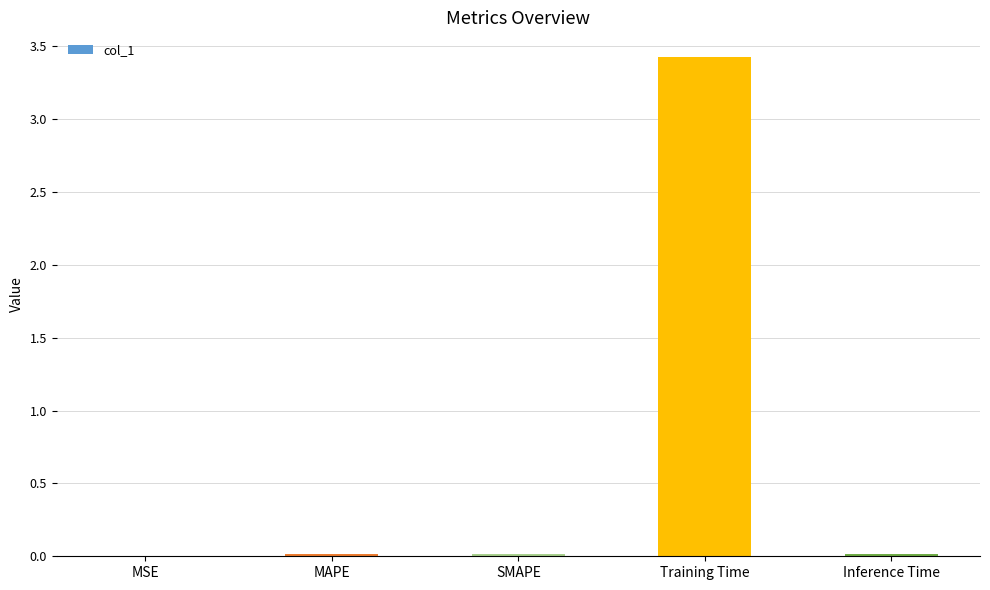

Between MAPE and Training Time, which is larger?

Training Time